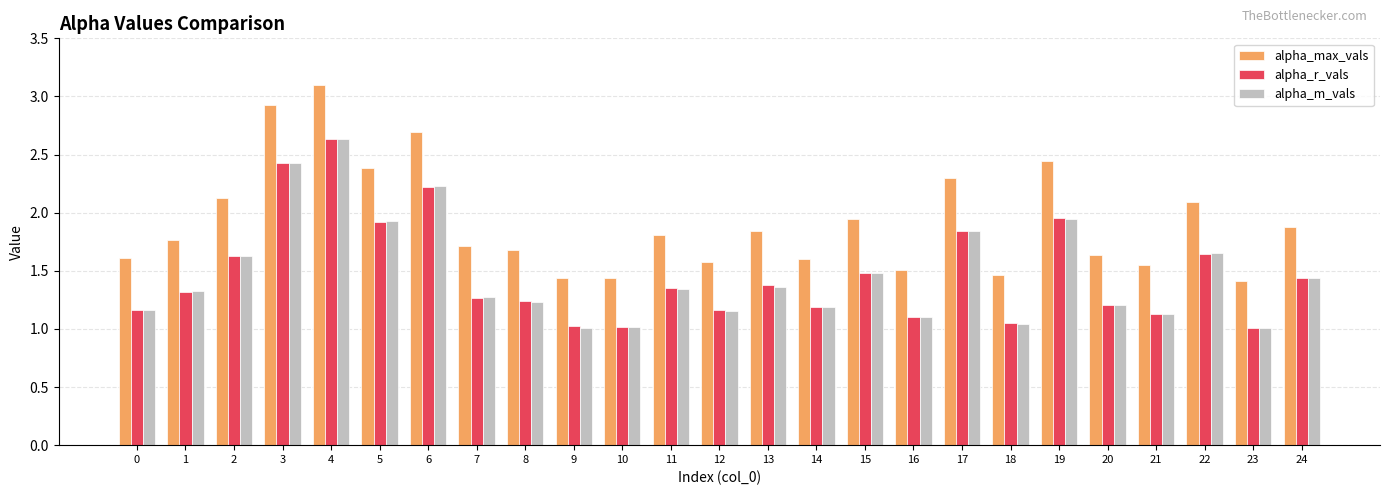

What are all the series names shown in the legend?

alpha_max_vals, alpha_r_vals, alpha_m_vals